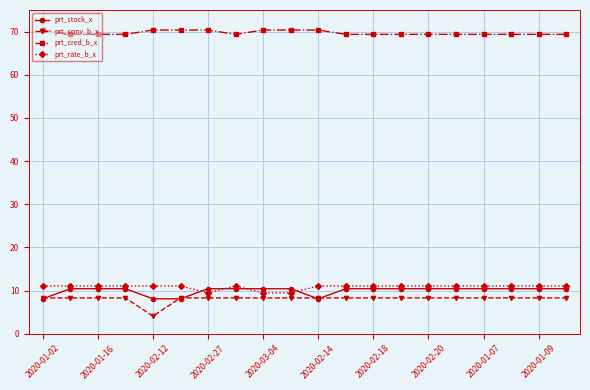

Which series has the largest total across all categories?

prt_cred_b_x